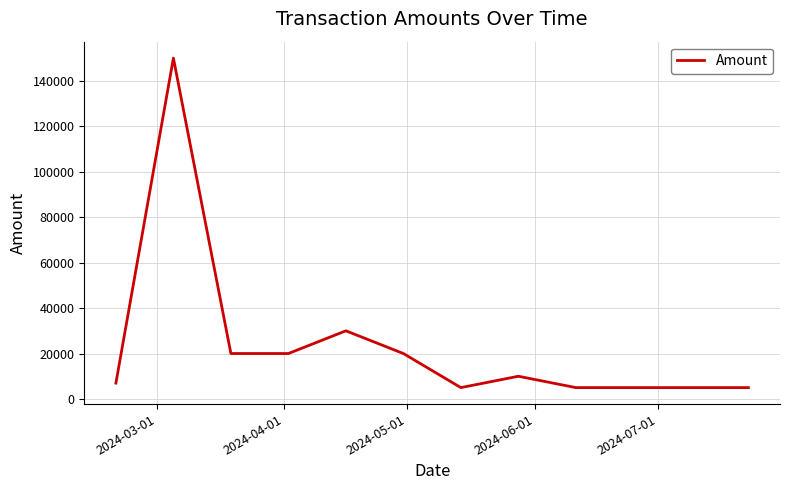

What is the smallest value displayed?

5000